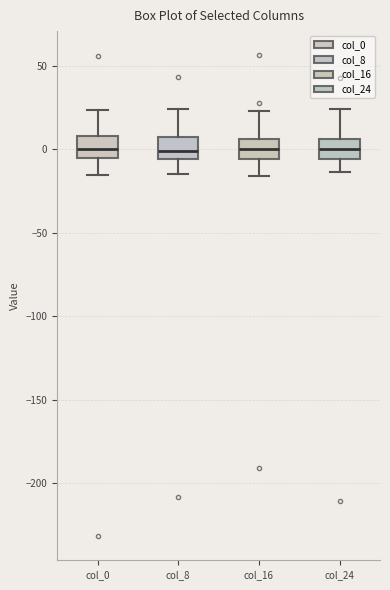

Reading left to right, transcribe this box plot: for each box, give where its median line is, the range the box spans, and where its two whiskers end, as read against the y-axis. The values are not printed on the chart, so give them approximately, as read against the axis.

col_0: median 0, box -5 to 10, whiskers -15 to 25
col_8: median 0, box -5 to 10, whiskers -15 to 25
col_16: median 0, box -5 to 5, whiskers -15 to 25
col_24: median 0, box -5 to 5, whiskers -15 to 25